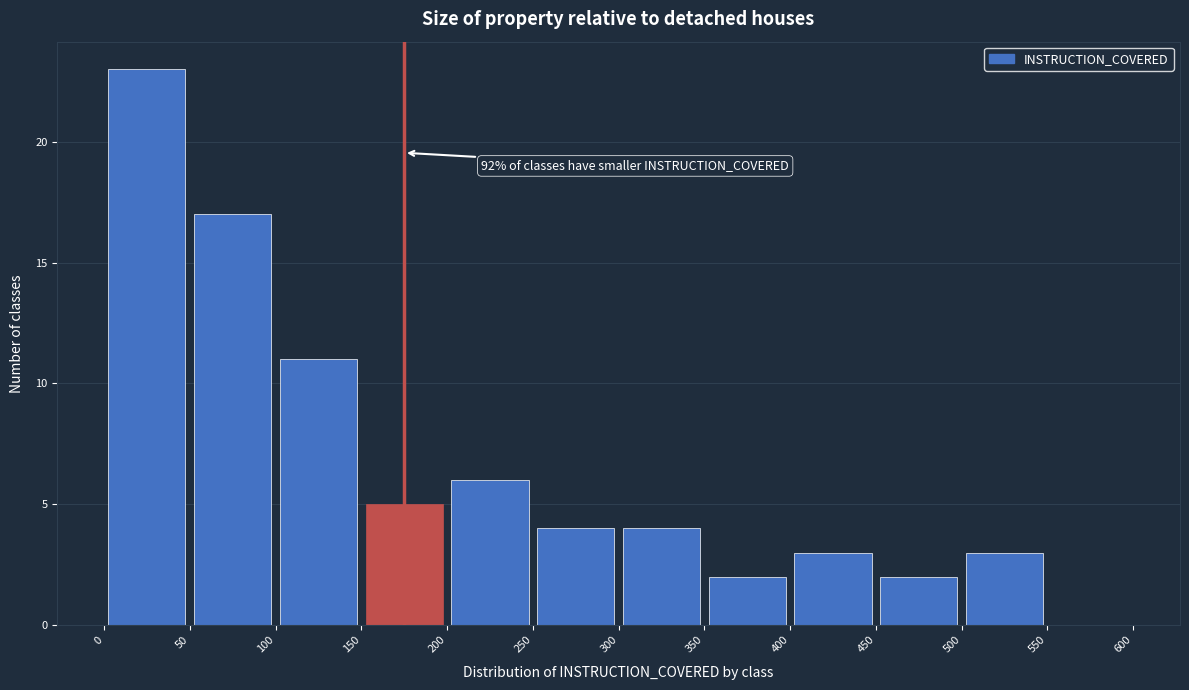

Which range on the x-axis has the tallest bar?

0 to 50